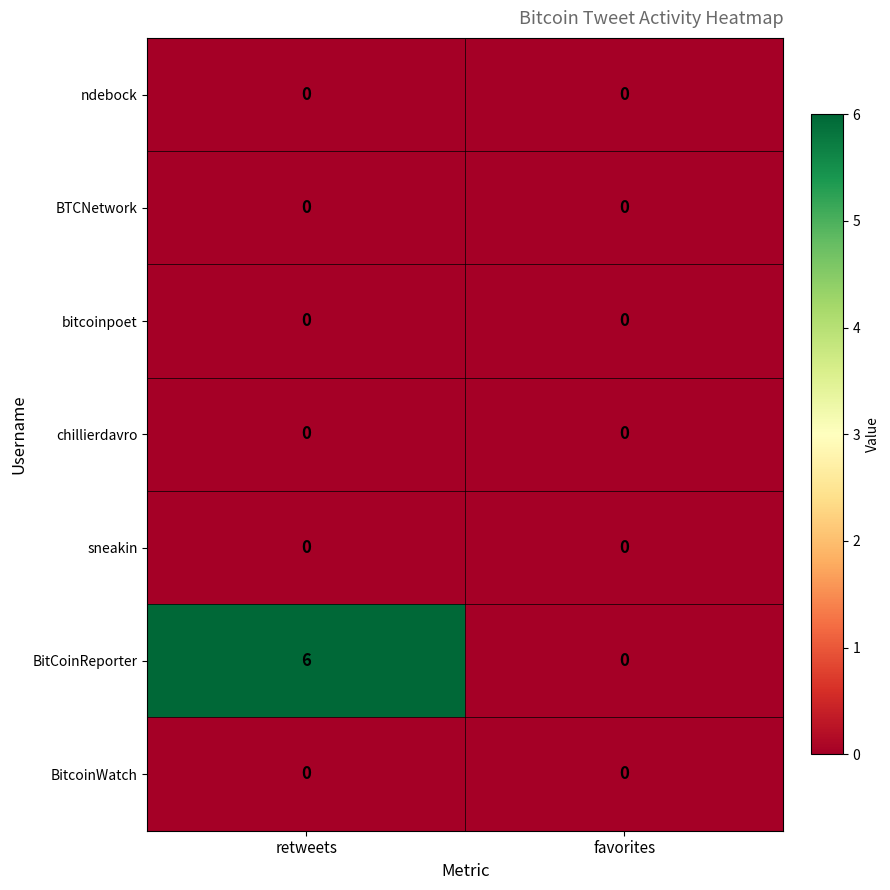

Which series changed the most between retweets and favorites?

BitCoinReporter